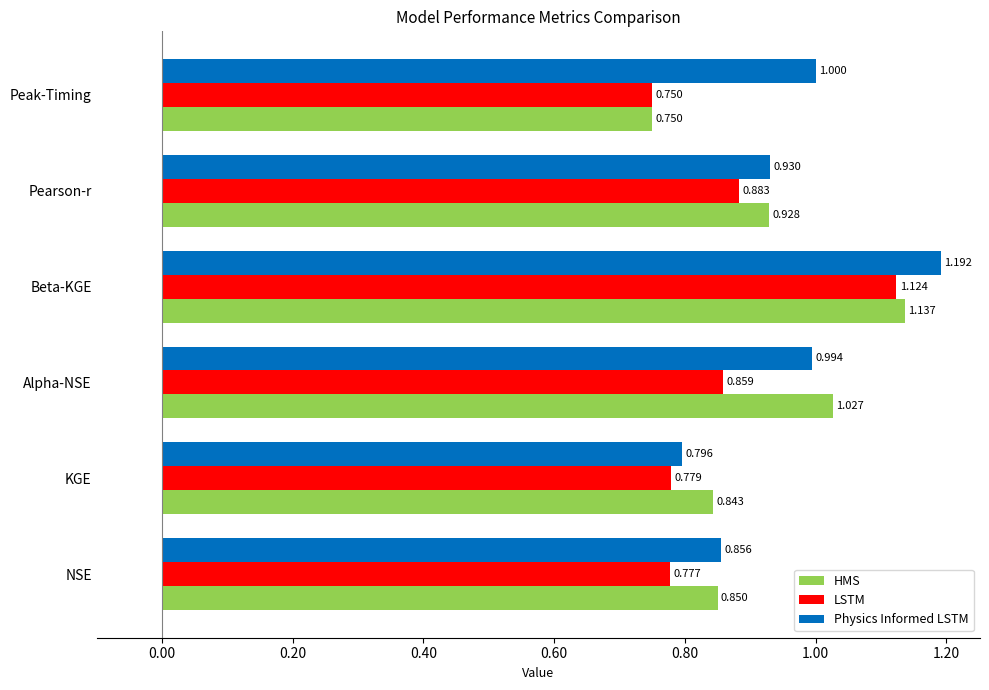

Which series has the widest spread of values?

Physics Informed LSTM